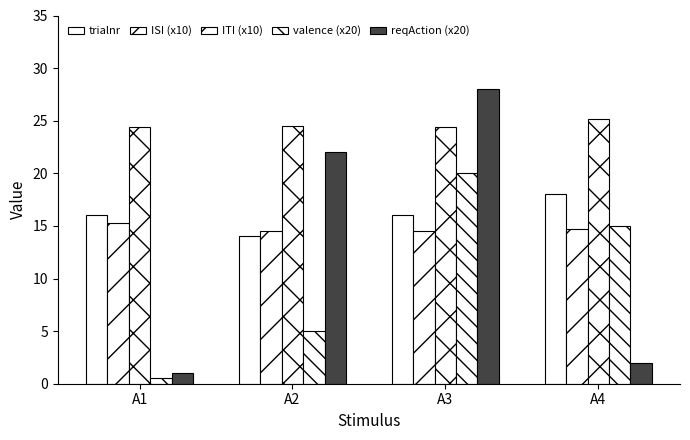

How many bars are there in total?

20